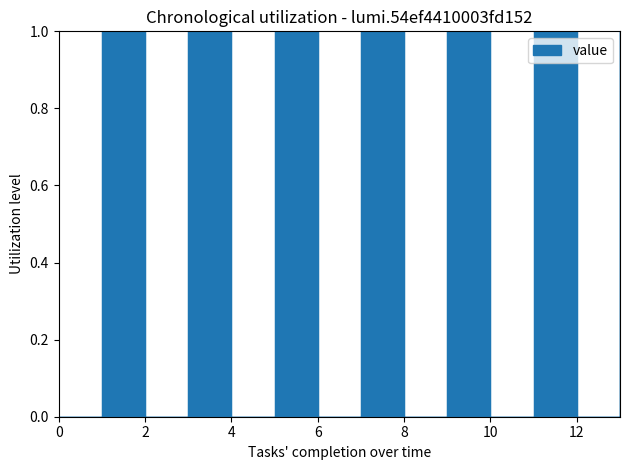

Does the chart have visible grid lines?

No